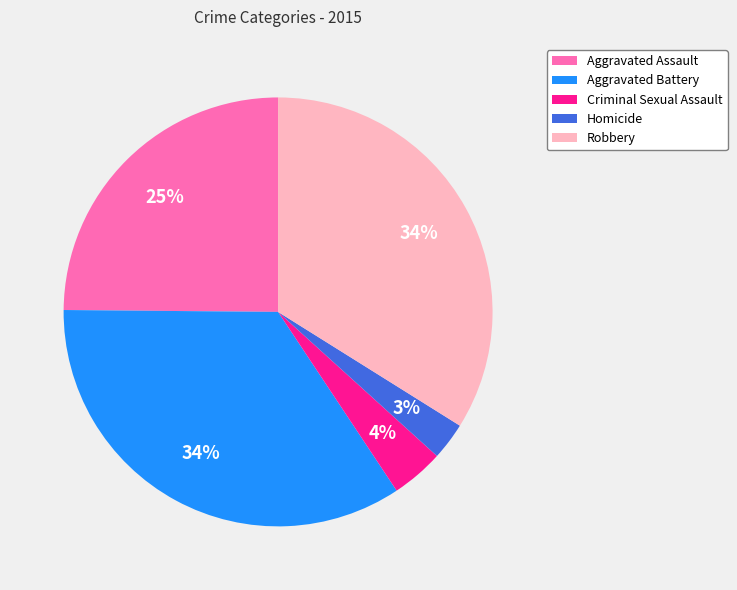

How many segments does this pie chart have?

5